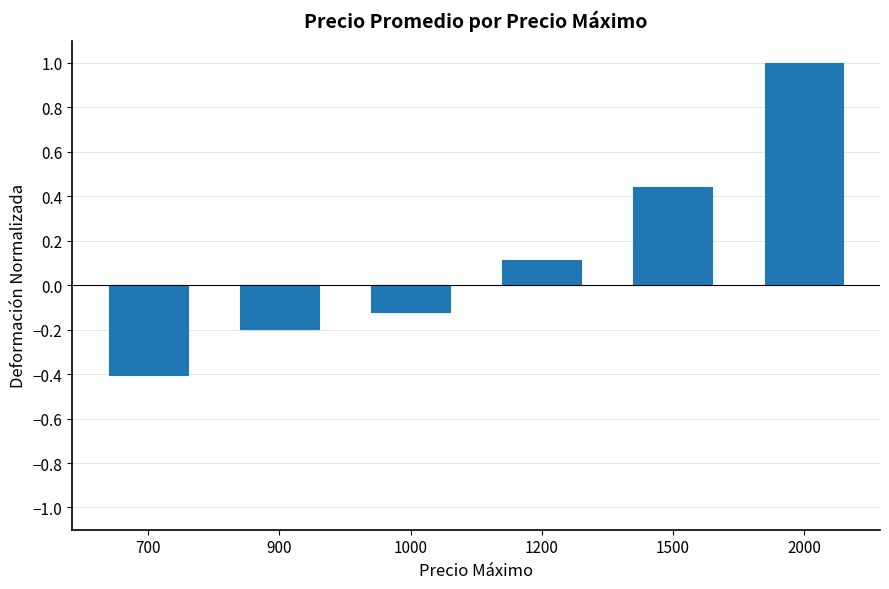

How many bars are there in total?

6